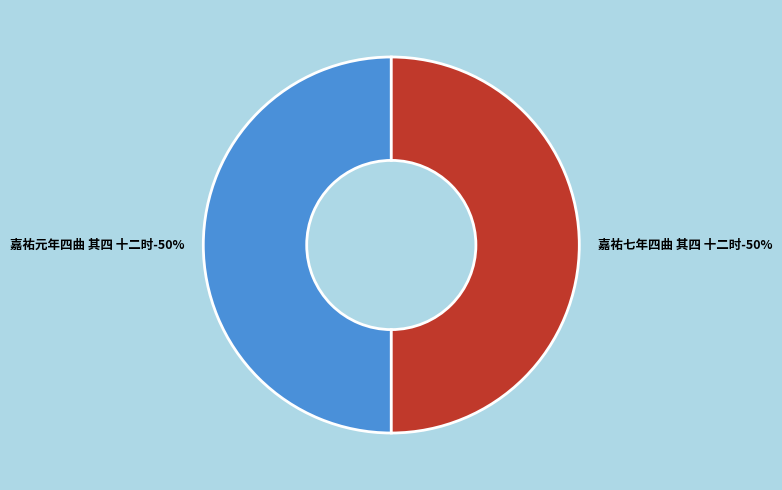

What percentage is NOT represented by 嘉祐元年四曲 其四 十二时?

50.0%